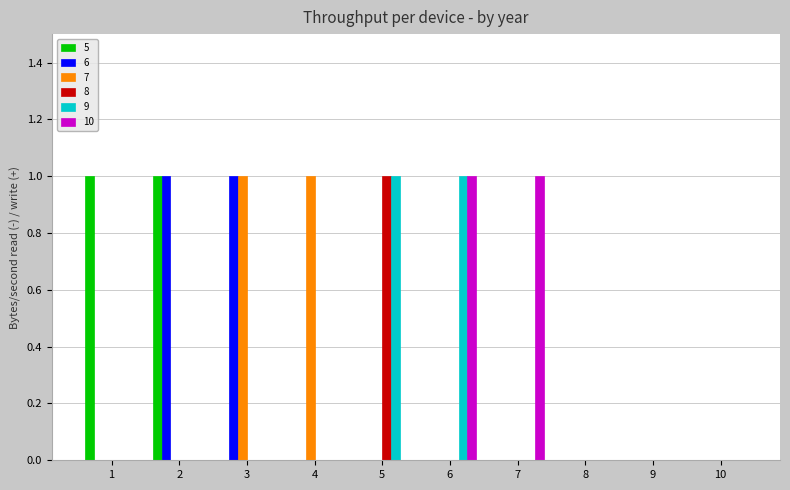

Is the value of 8 at 9 greater than the value of 7 at 4?

No